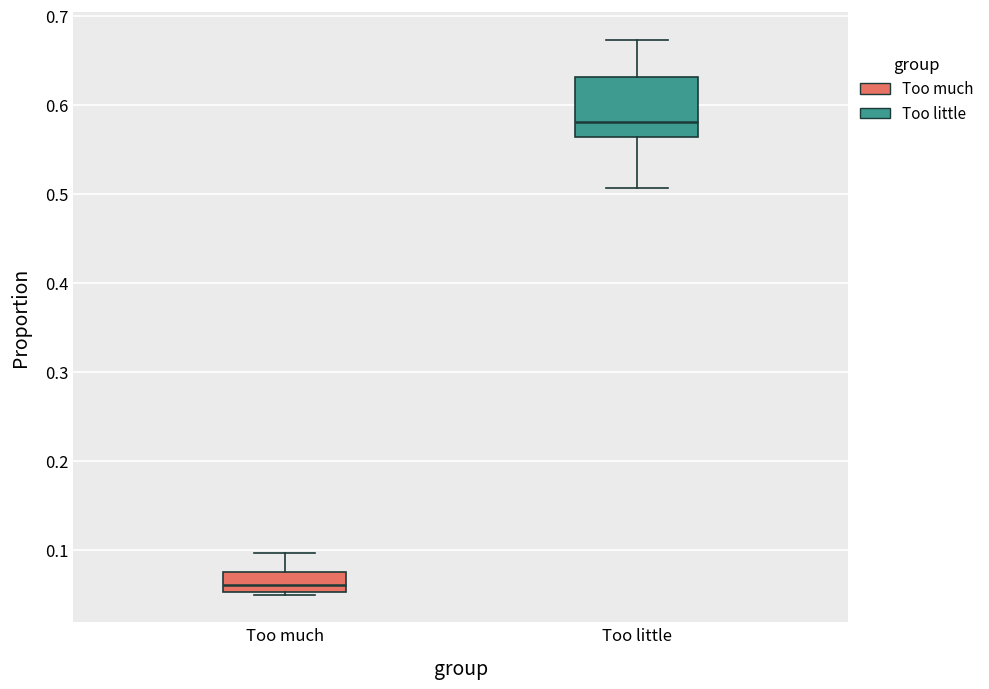

Which box has the lowest median line?

Too much